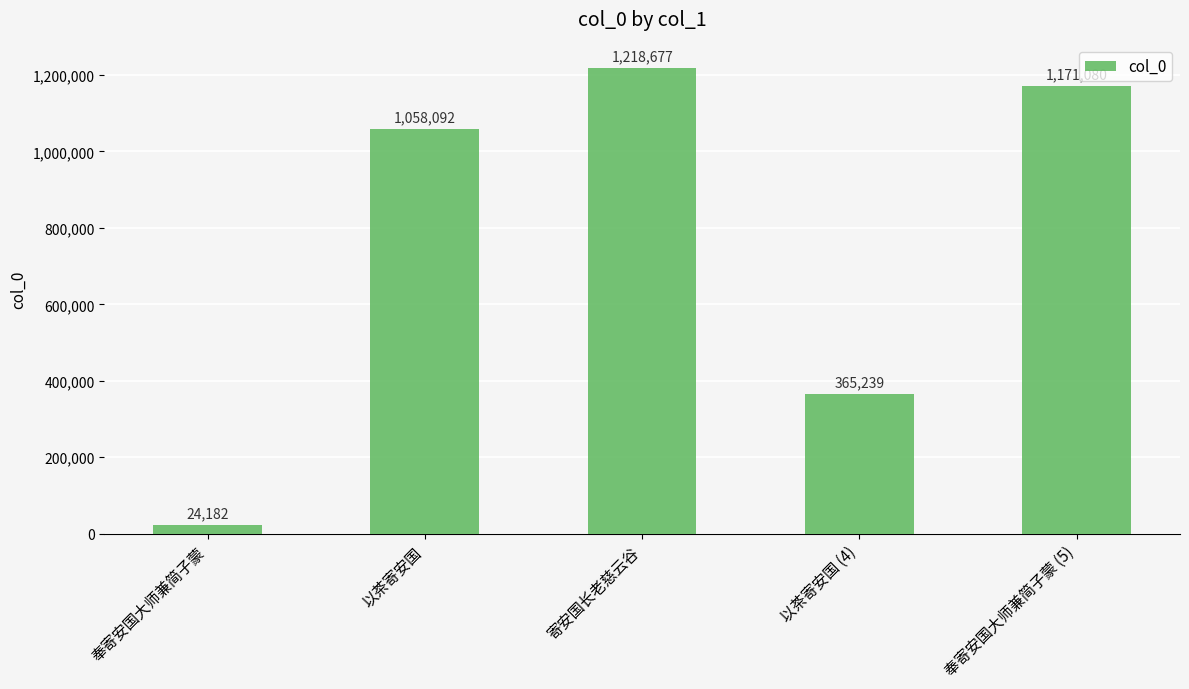

Where is the data nearest to the value 621429?

以茶寄安国 (4)